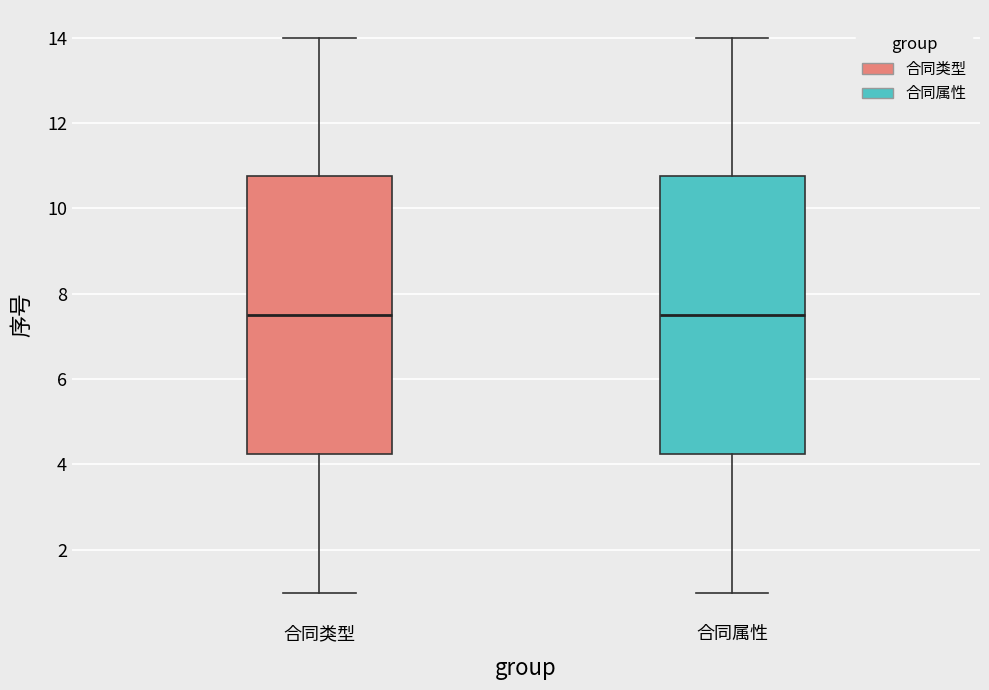

Where is the upper edge of the box for 合同属性 on the y-axis? The values are not printed on the chart, so give them approximately, as read against the axis.

10.8